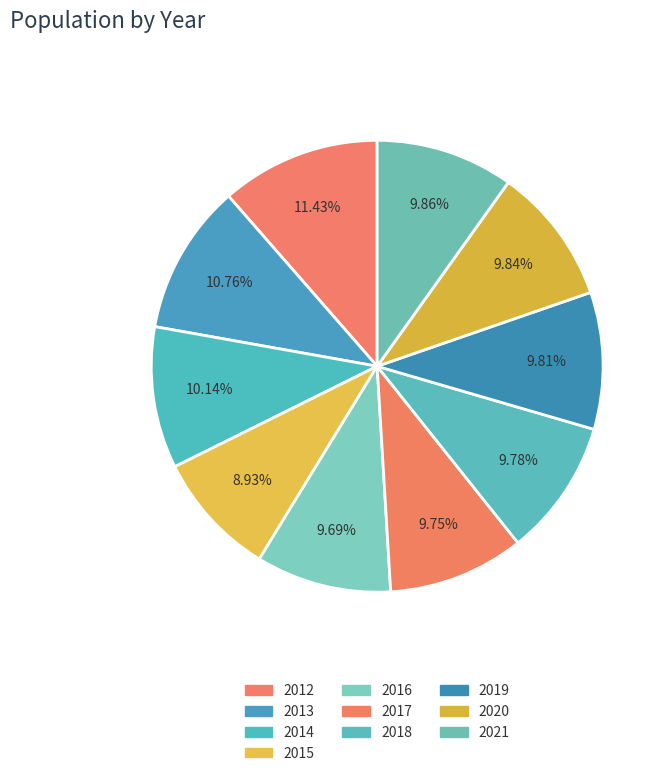

Rank the categories by value from lowest to highest.

2015, 2016, 2017, 2018, 2019, 2020, 2021, 2014, 2013, 2012